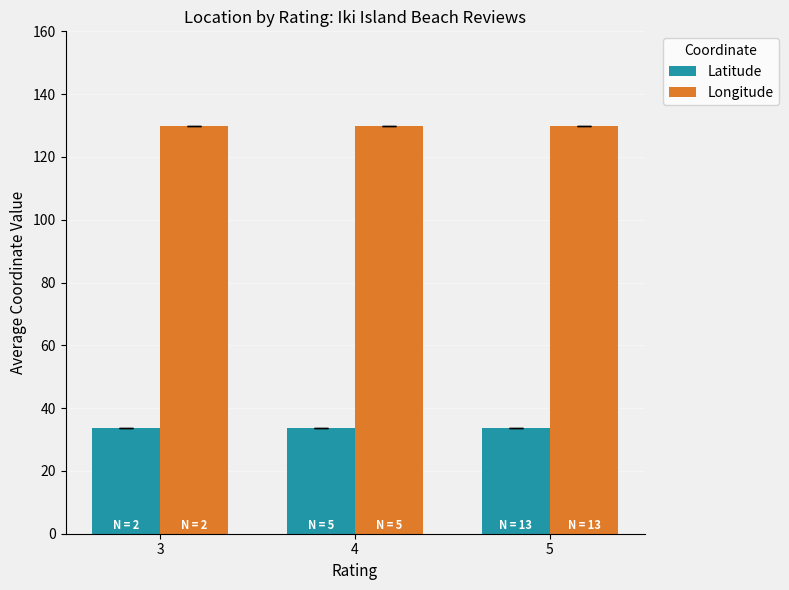

What is the value of the Latitude bar at the 1st from the left?

33.8